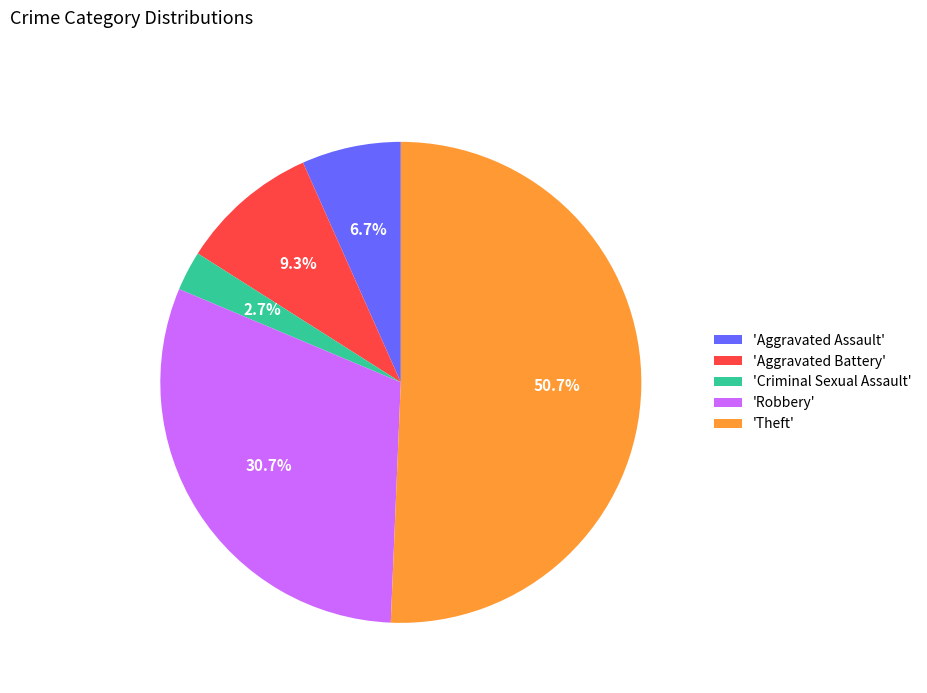

What is the smallest slice in the pie chart?

'Criminal Sexual Assault'